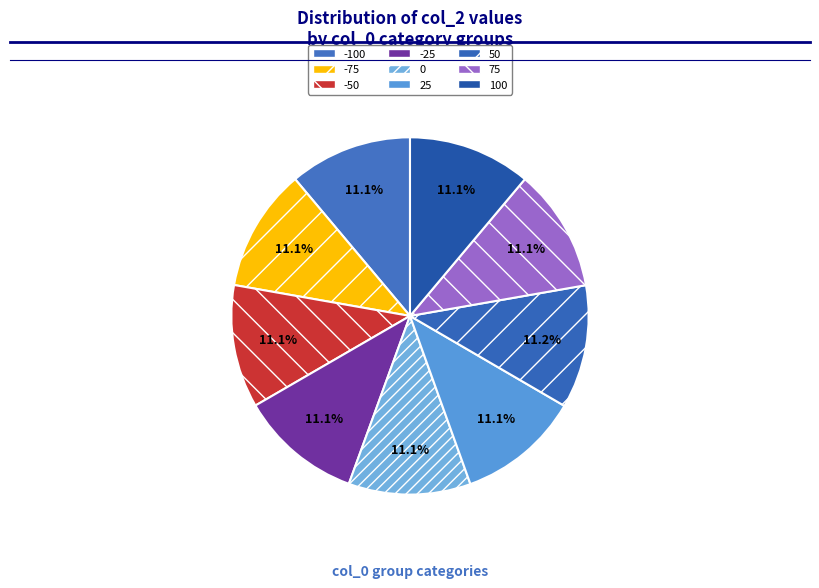

How many slices are in this pie chart?

9